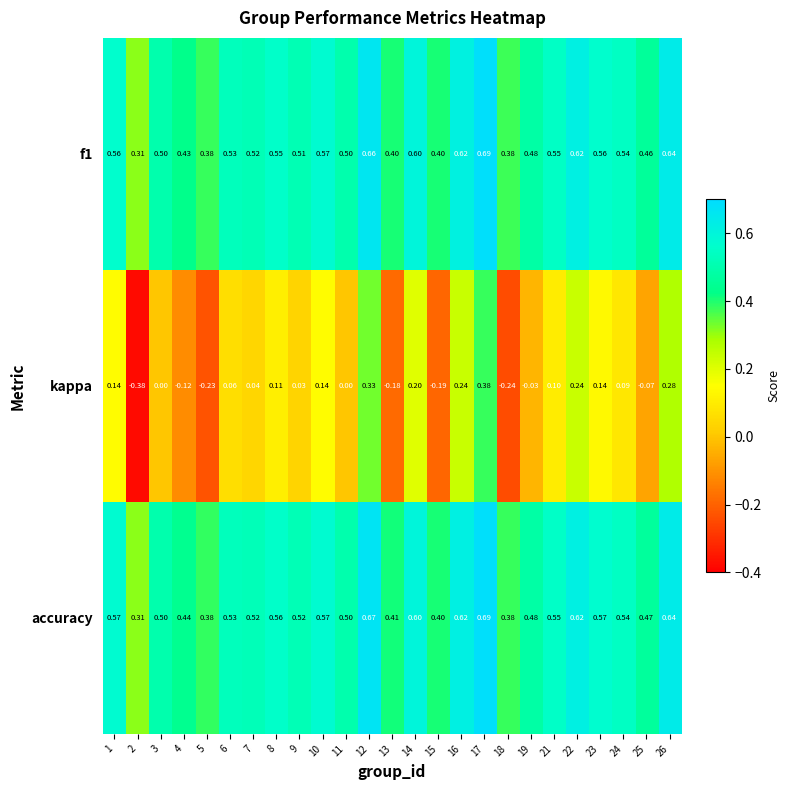

Which series has the largest total across all categories?

accuracy